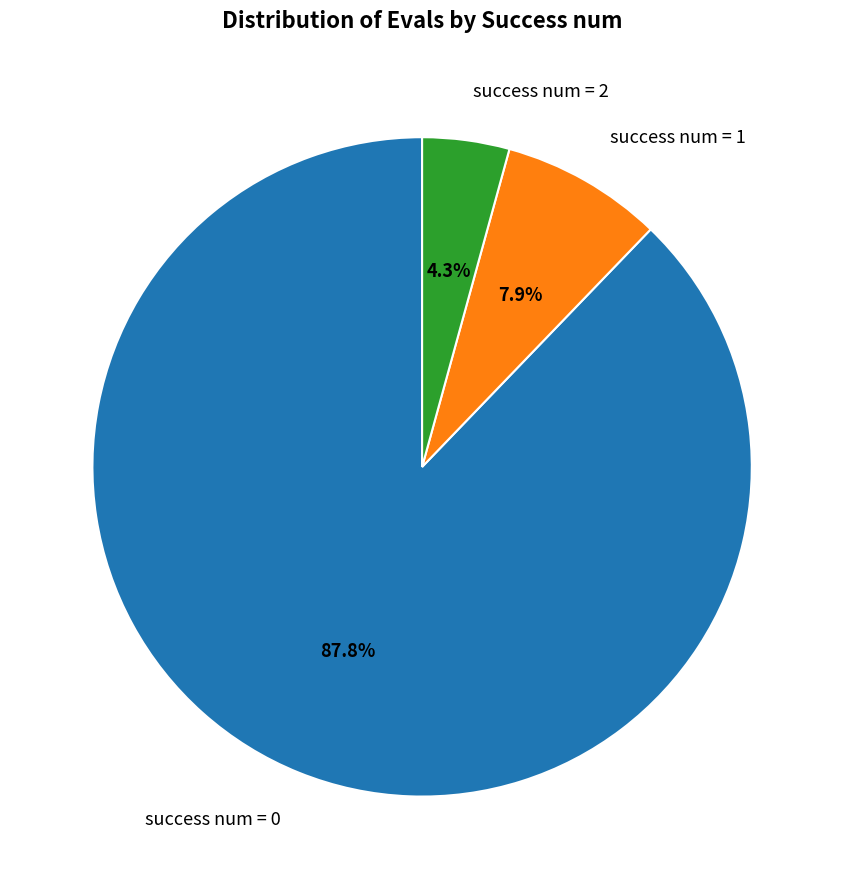

Which slice is the smallest?

success num = 2